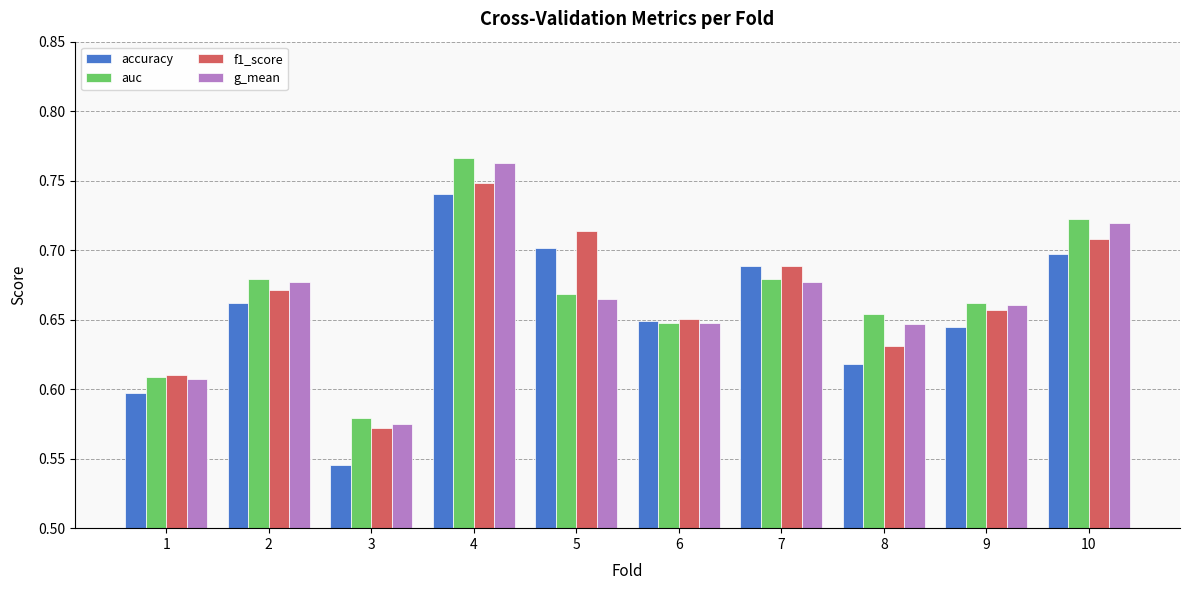

At which category is the sum across all series the highest?

4